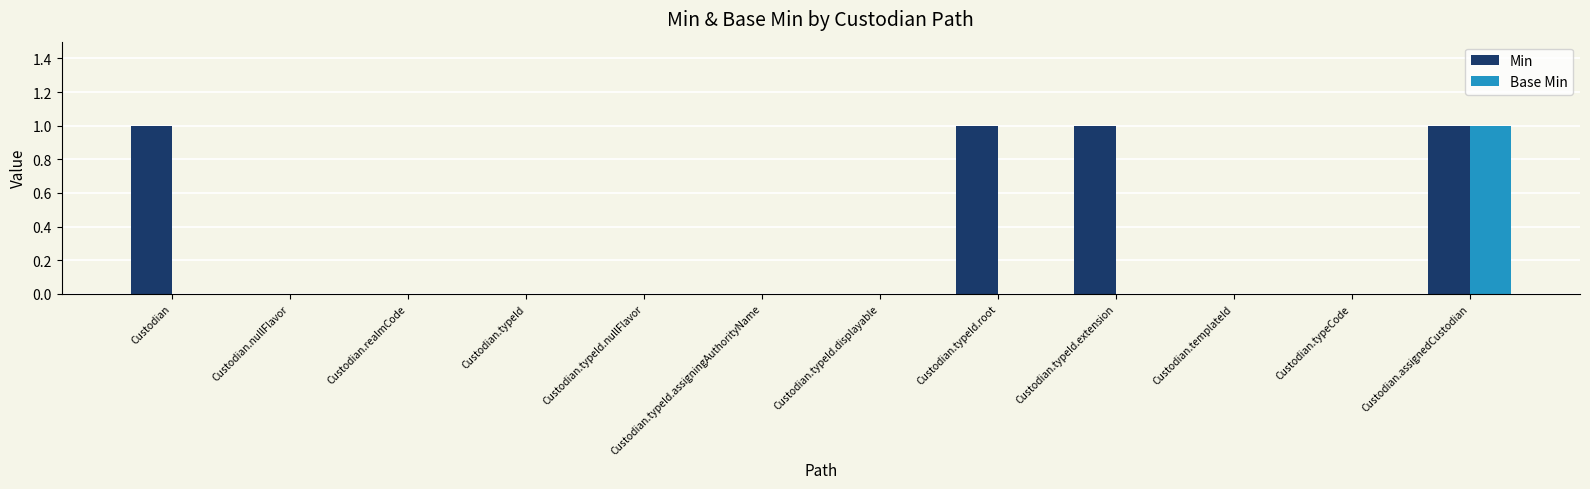

Reading left to right, what are all the values shown in this chart?

Min: Custodian=1	Custodian.nullFlavor=0	Custodian.realmCode=0	Custodian.typeId=0	Custodian.typeId.nullFlavor=0	Custodian.typeId.assigningAuthorityName=0	Custodian.typeId.displayable=0	Custodian.typeId.root=1	Custodian.typeId.extension=1	Custodian.templateId=0	Custodian.typeCode=0	Custodian.assignedCustodian=1
Base Min: Custodian=0	Custodian.nullFlavor=0	Custodian.realmCode=0	Custodian.typeId=0	Custodian.typeId.nullFlavor=0	Custodian.typeId.assigningAuthorityName=0	Custodian.typeId.displayable=0	Custodian.typeId.root=0	Custodian.typeId.extension=0	Custodian.templateId=0	Custodian.typeCode=0	Custodian.assignedCustodian=1